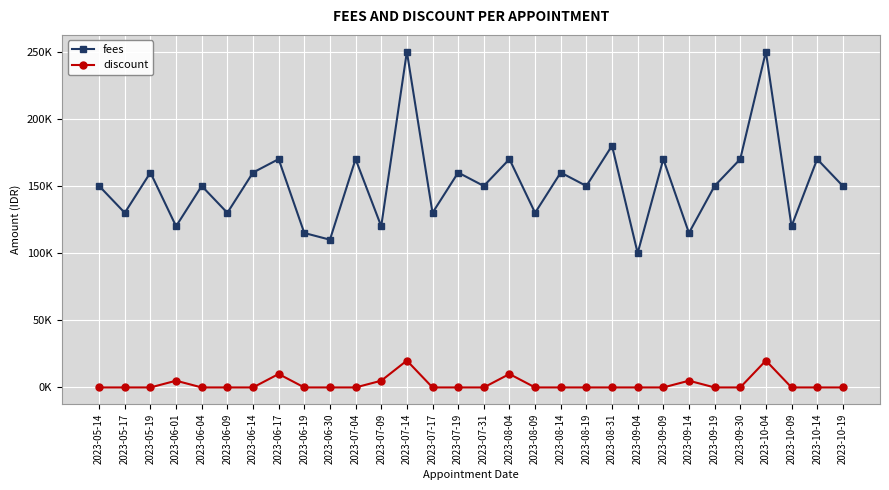

True or false: fees has more than 1 interior local peaks.

True